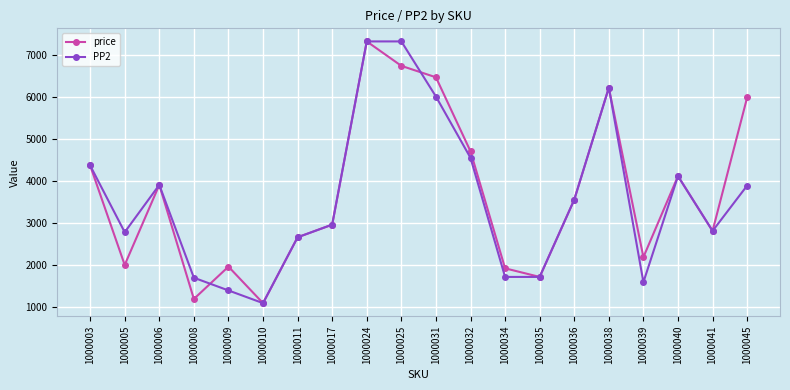

Which series ends up on top after the final intersection of PP2 and price?

price